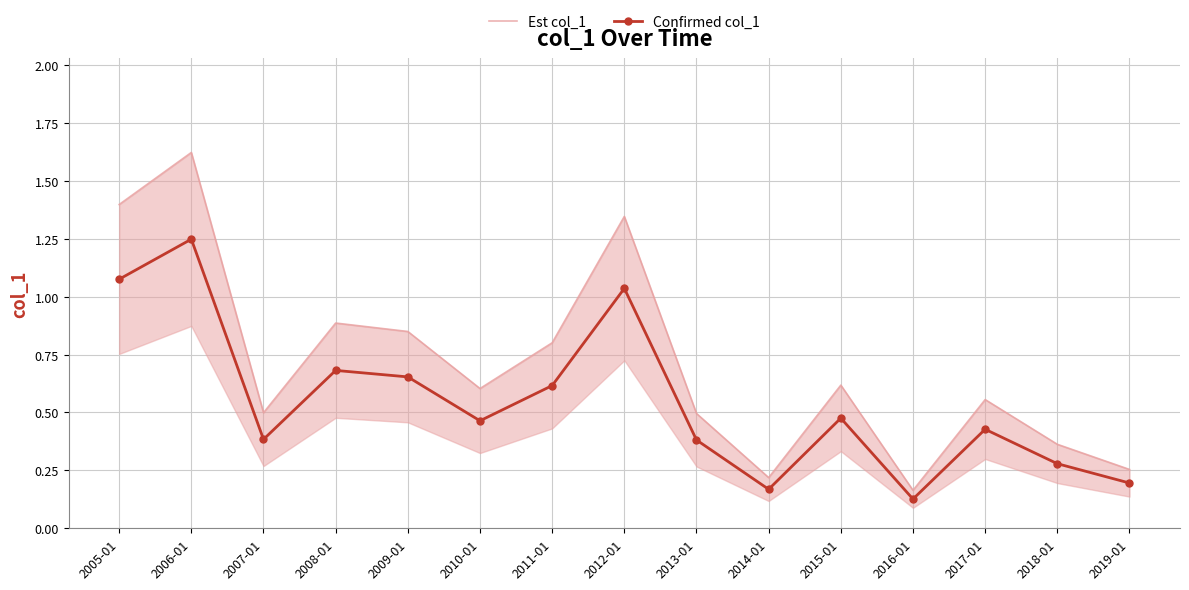

What is the label of the 13th point from the left?

2017-01